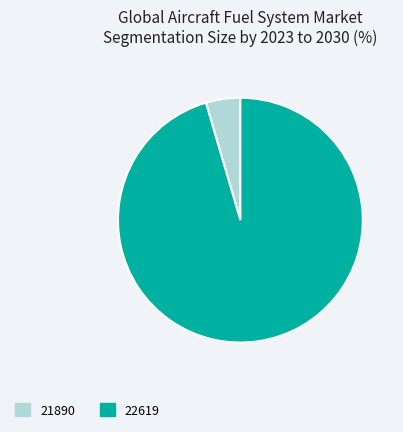

Count the number of slices in the pie.

2